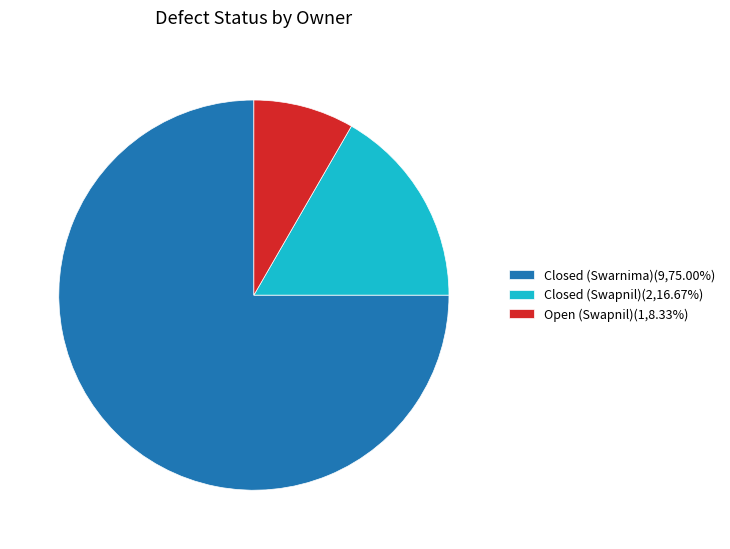

Which slice represents more than half of the pie?

Closed (Swarnima)